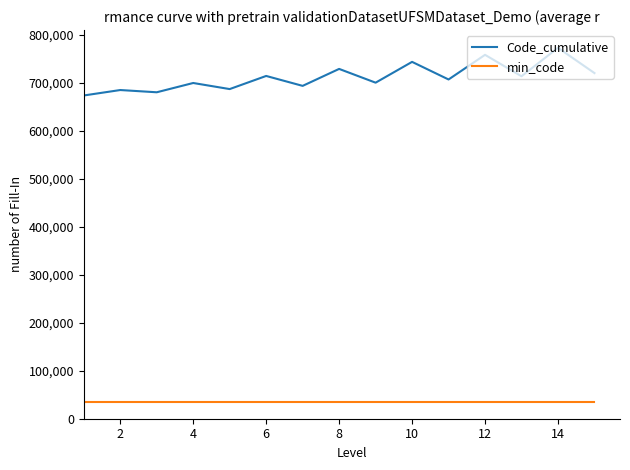

List the series in order of their overall mean, lowest first.

min_code, Code_cumulative